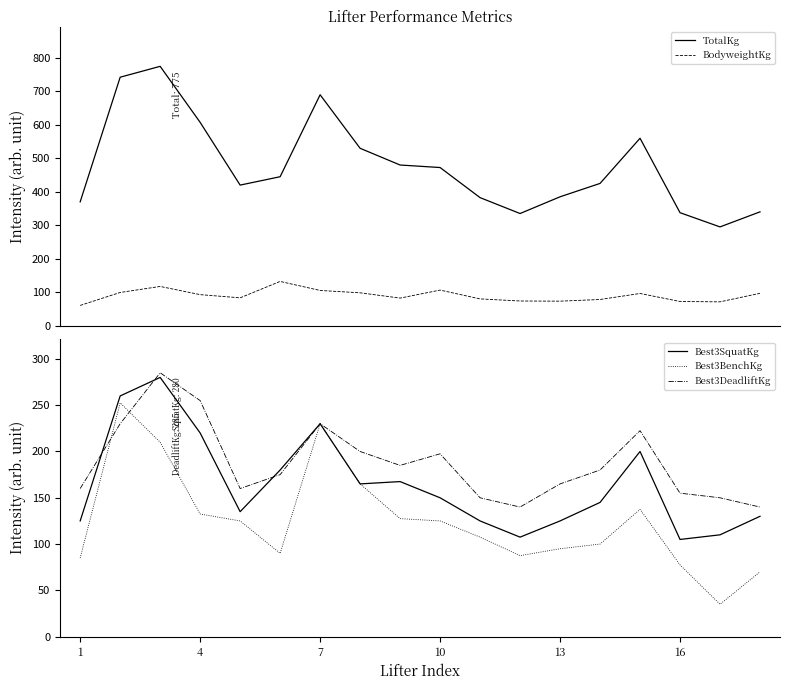

What is the difference between the maximum and minimum values in the Best3SquatKg series?

175.0